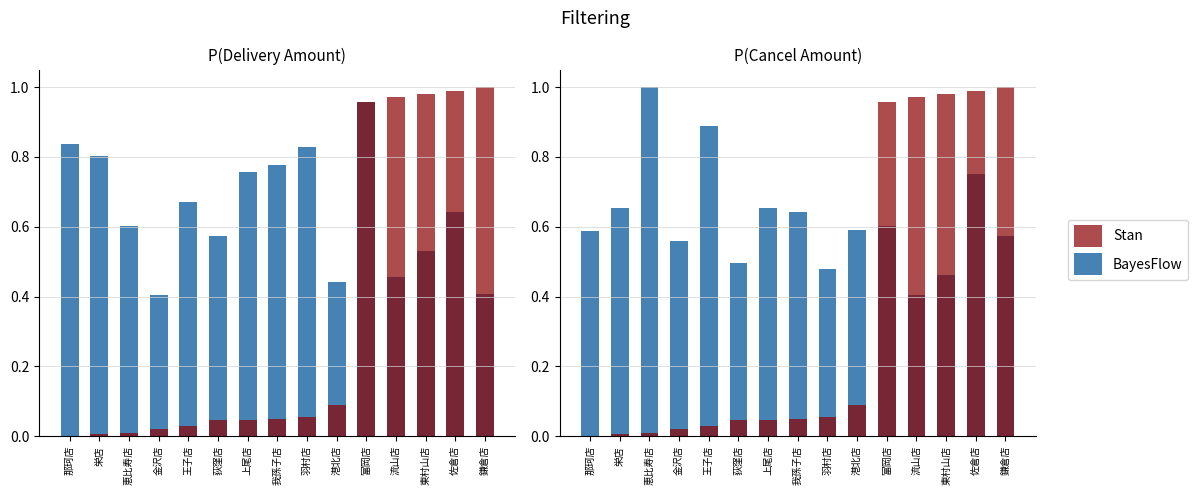

Does the chart contain stacked bars?

No